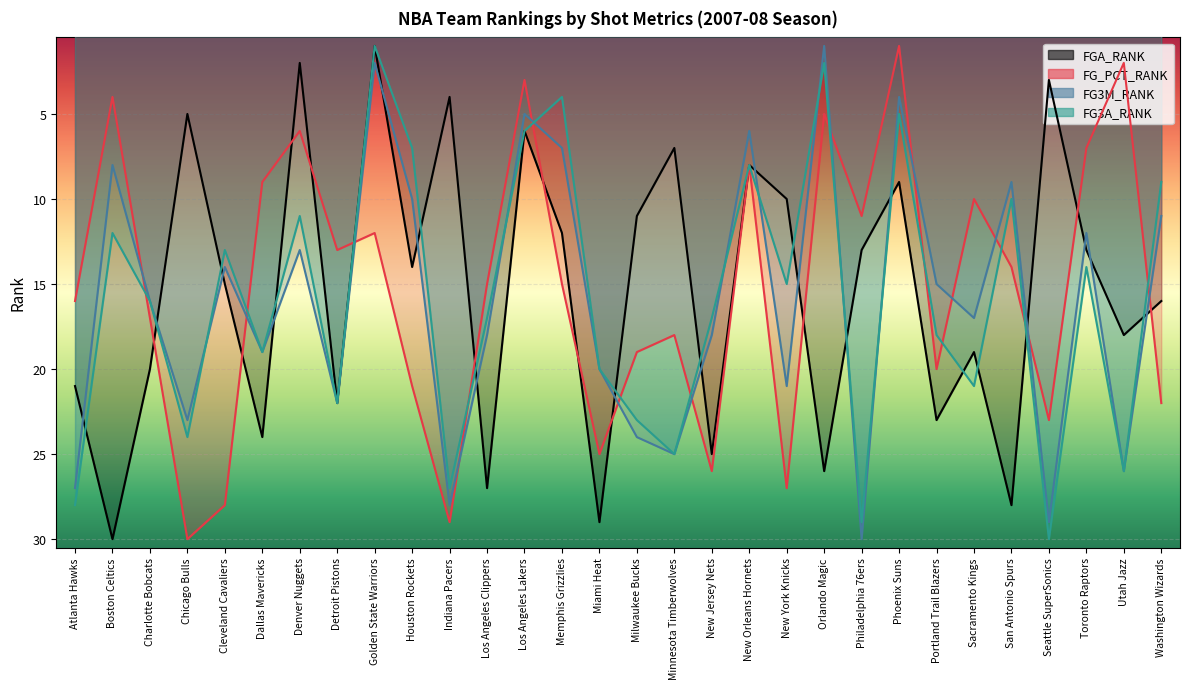

Is it true that FG_PCT_RANK equals 36 at Portland Trail Blazers?

False